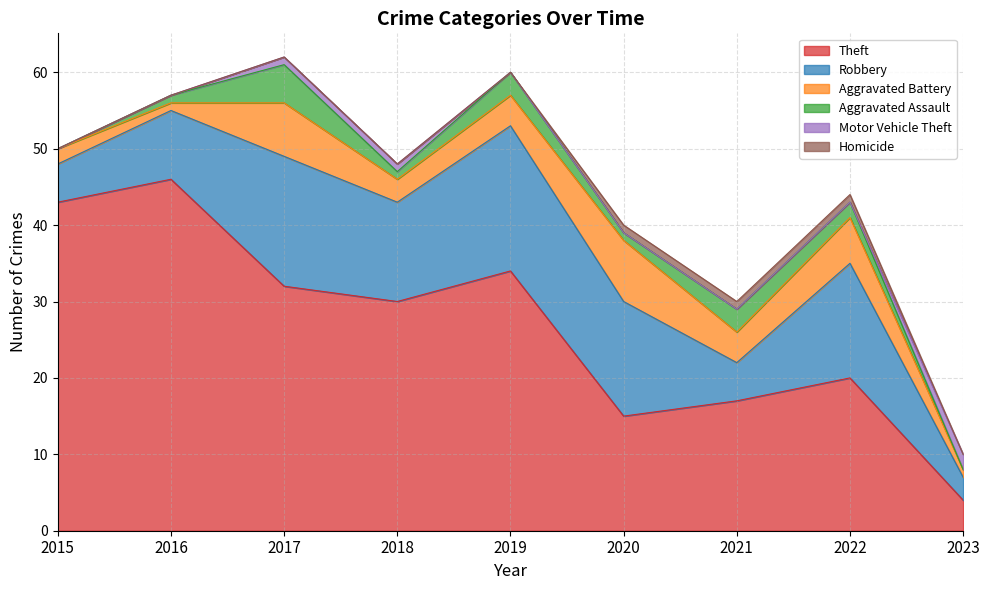

Is it true that Robbery equals 15 at 2020?

True